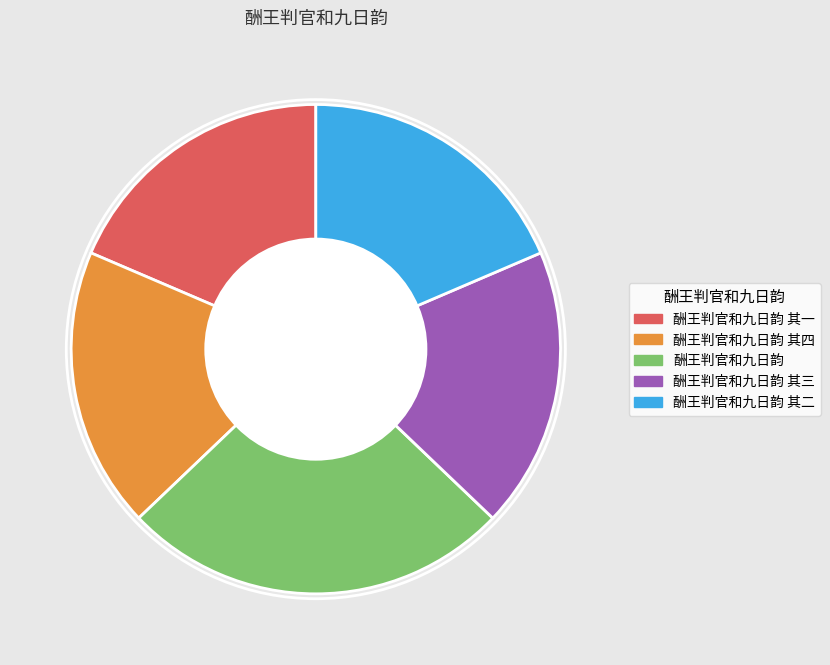

How many segments does this pie chart have?

5